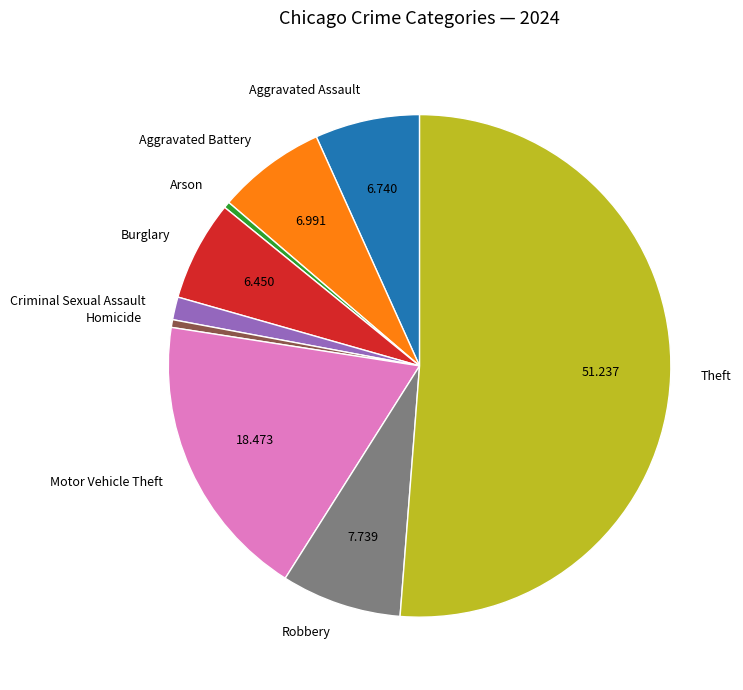

Which has a higher value, Theft or Homicide?

Theft